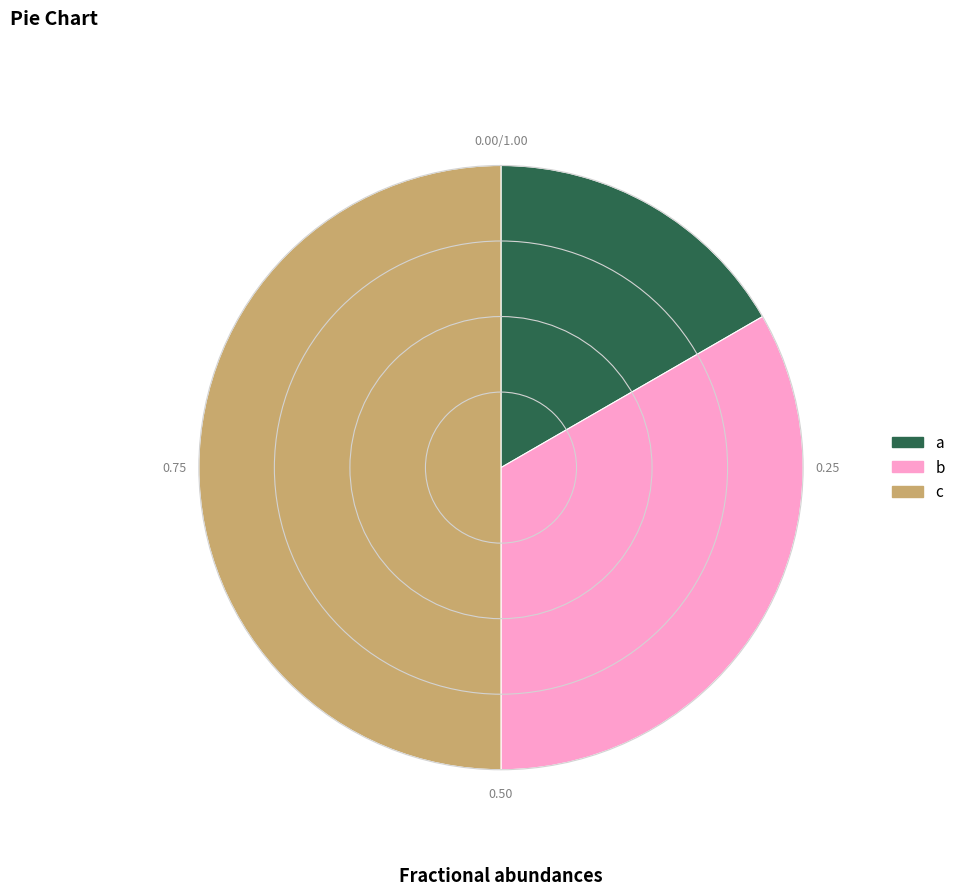

What is the ratio of the value at c to the value at b?

1.5